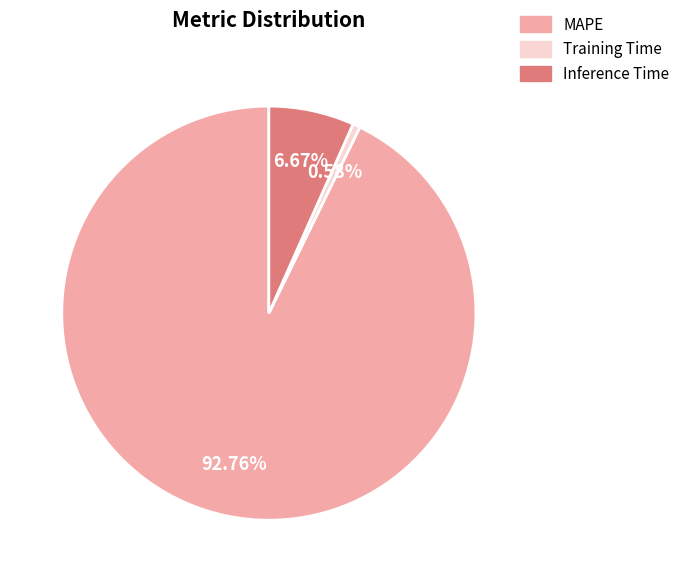

To the nearest percent, what is the combined percentage of MAPE and Inference Time?

99%